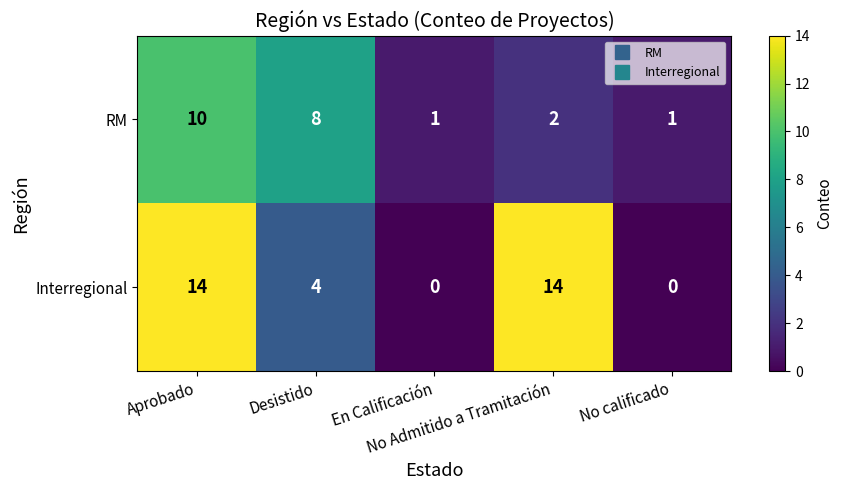

Rank the series by their maximum value, from lowest to highest.

RM, Interregional